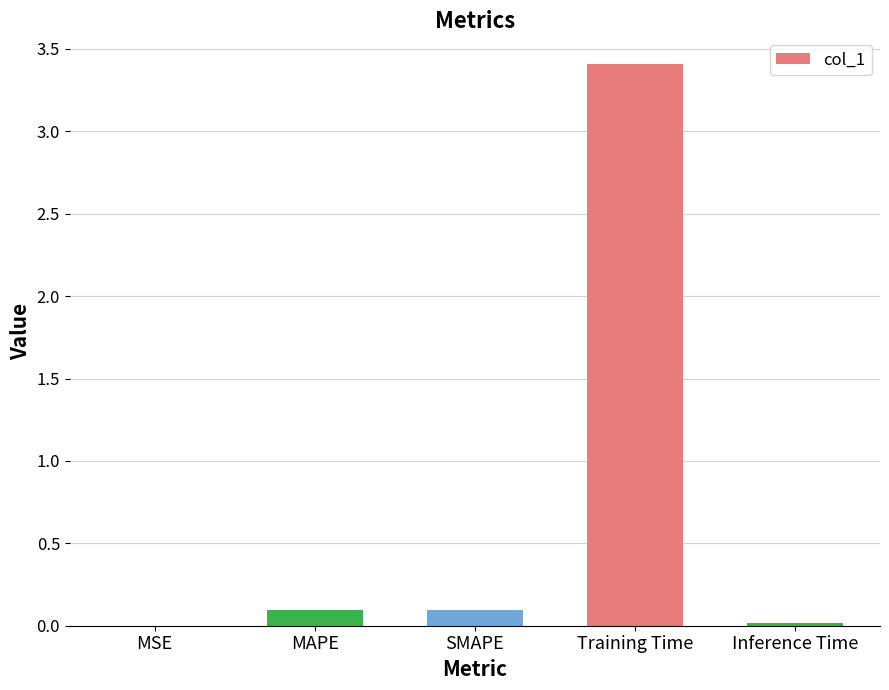

At which category does the chart reach its peak across all series?

Training Time